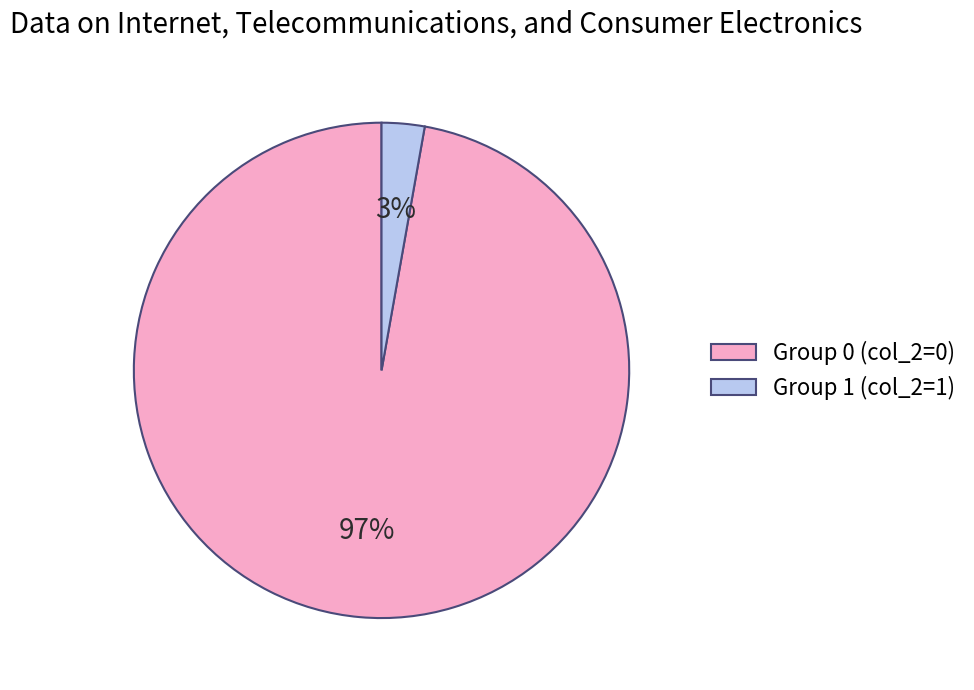

Combined, do Group 1 (col_2=1) and Group 0 (col_2=0) account for over 50%?

Yes